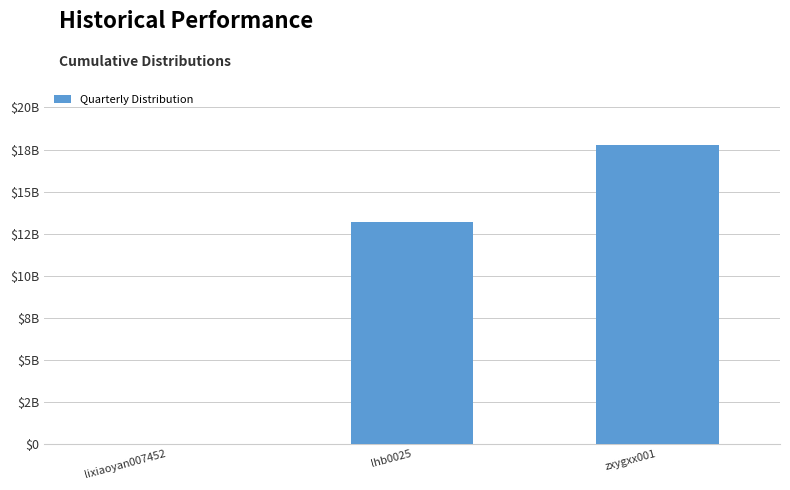

Are the bars horizontal?

No